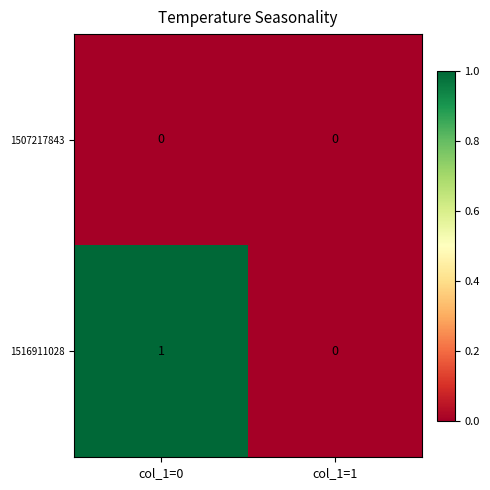

Reading right to left, what are all the values shown in this chart?

1507217843: col_1=1=0	col_1=0=0
1516911028: col_1=1=0	col_1=0=1